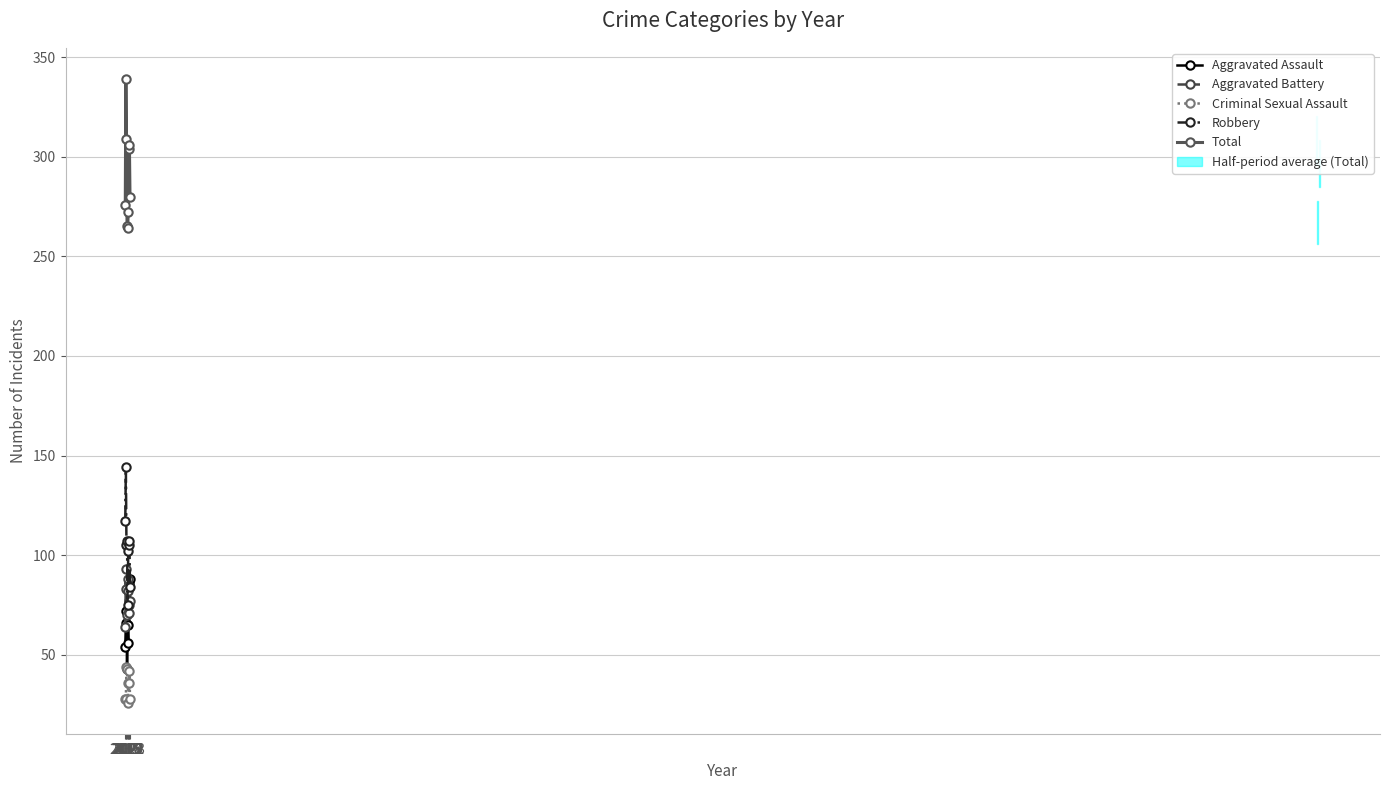

The Aggravated Assault series shows 88 at 2023. True or false?

True